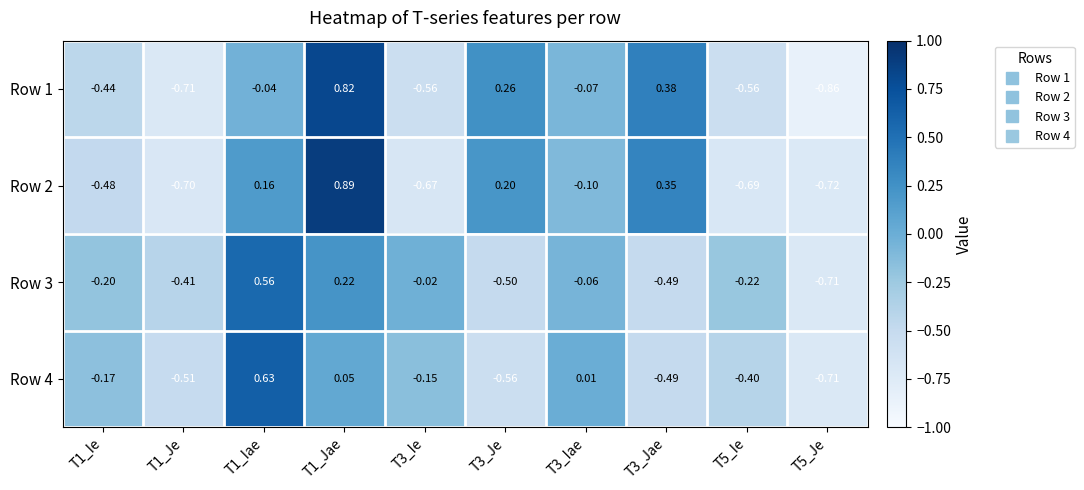

How many negative values does the Row 1 series have?

7